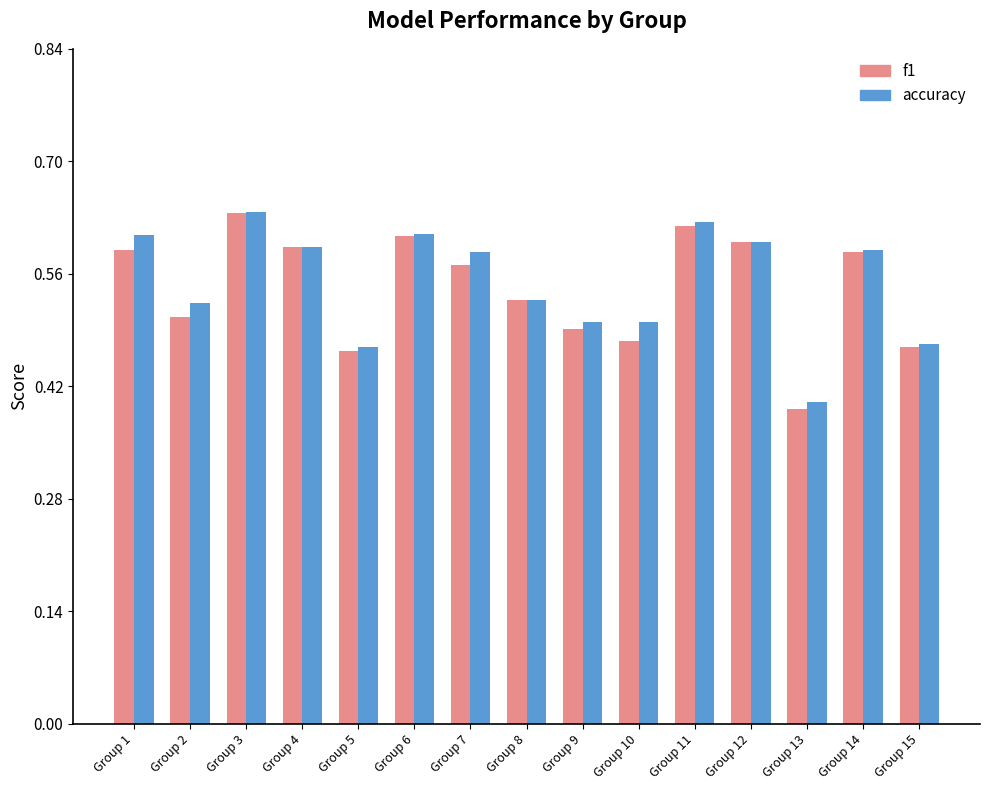

Does the chart contain stacked bars?

No